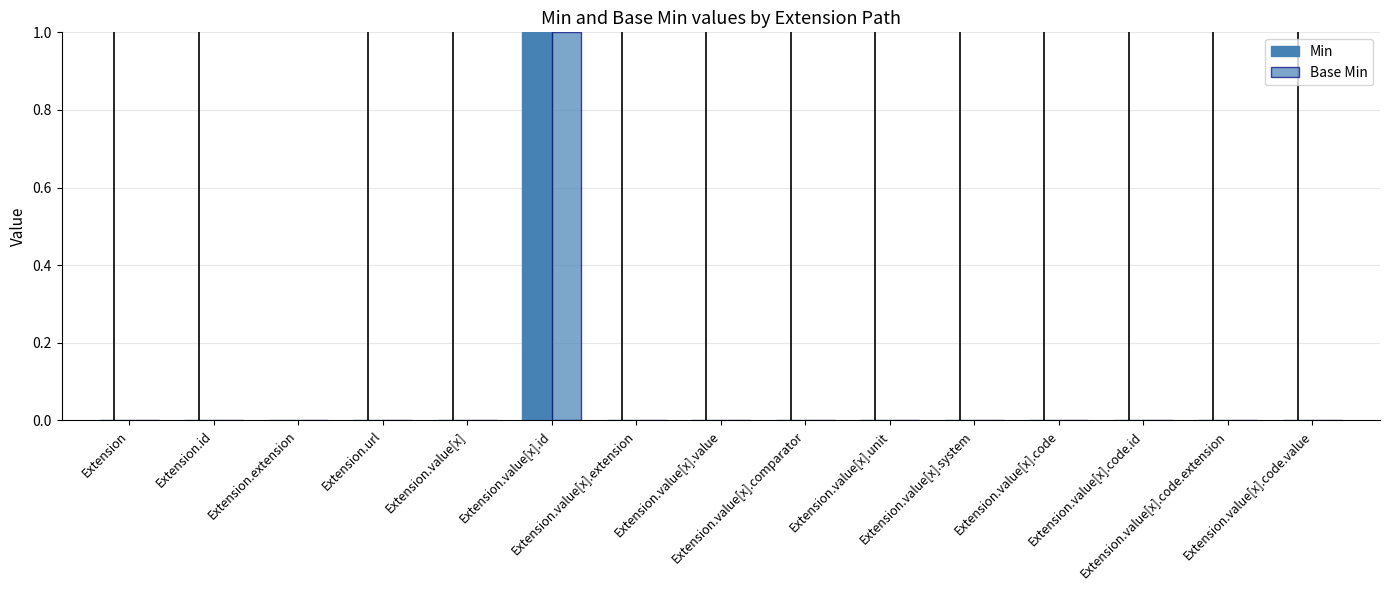

Rank the series at Extension.extension from highest to lowest value.

Min, Base Min